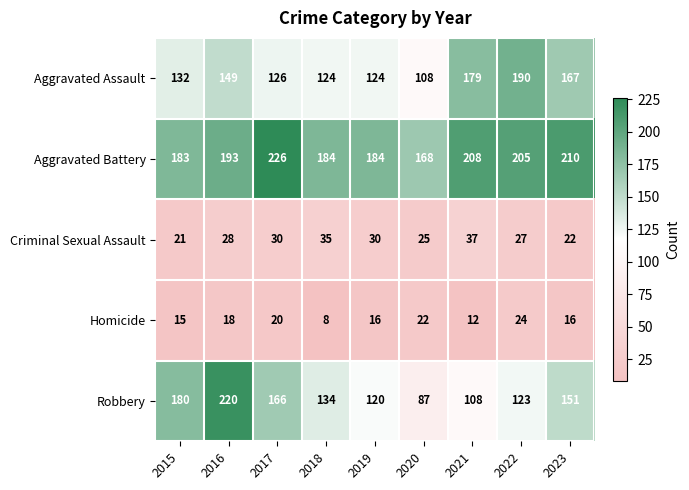

Rank the series by their maximum value, from highest to lowest.

Aggravated Battery, Robbery, Aggravated Assault, Criminal Sexual Assault, Homicide